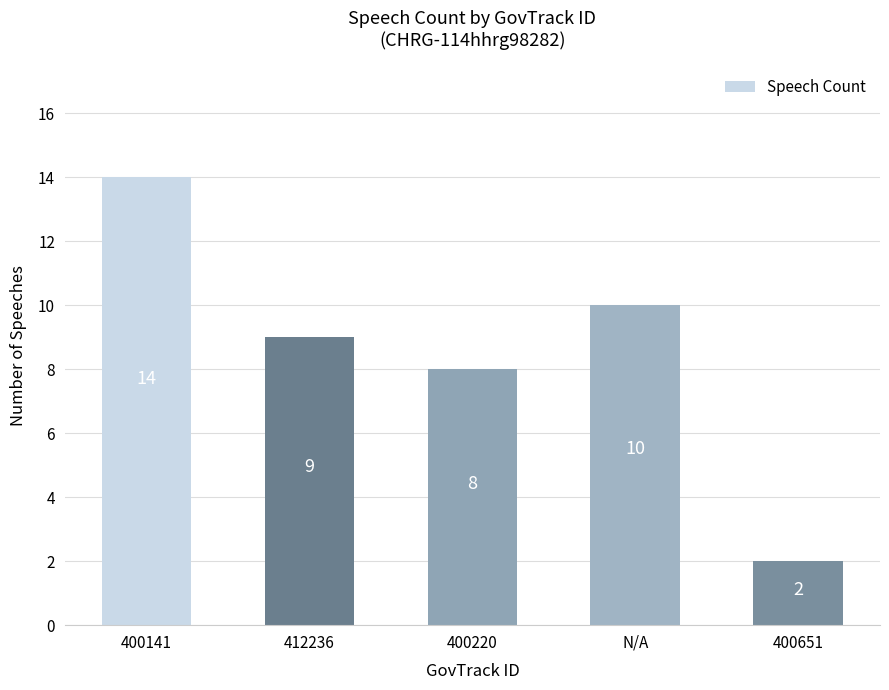

List the labels in order of value, largest first.

400141, N/A, 412236, 400220, 400651